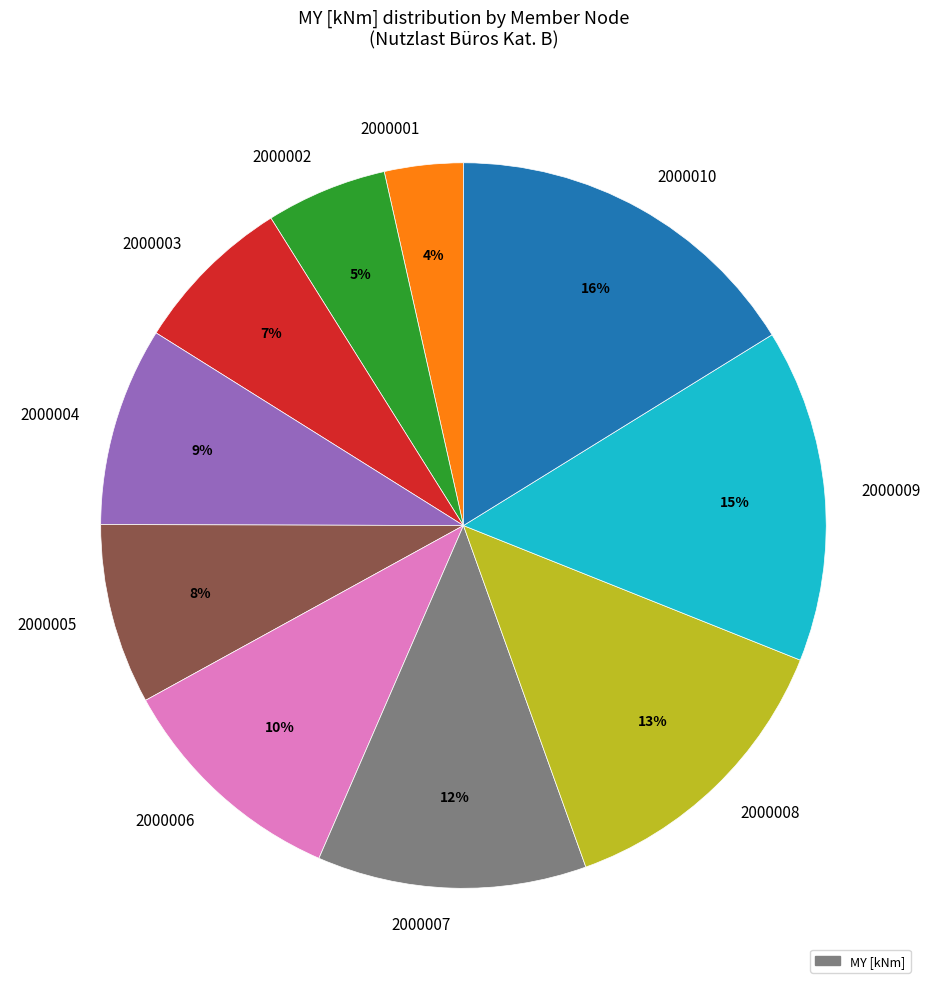

To the nearest percent, what portion does 2000008 represent?

13%